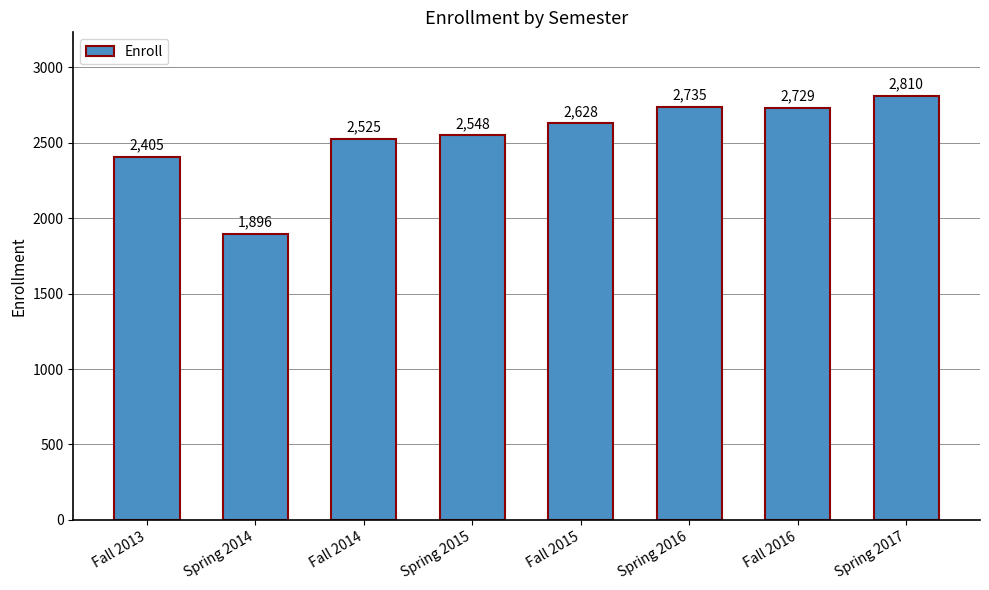

What is the value of the 1st bar from the left?

2405